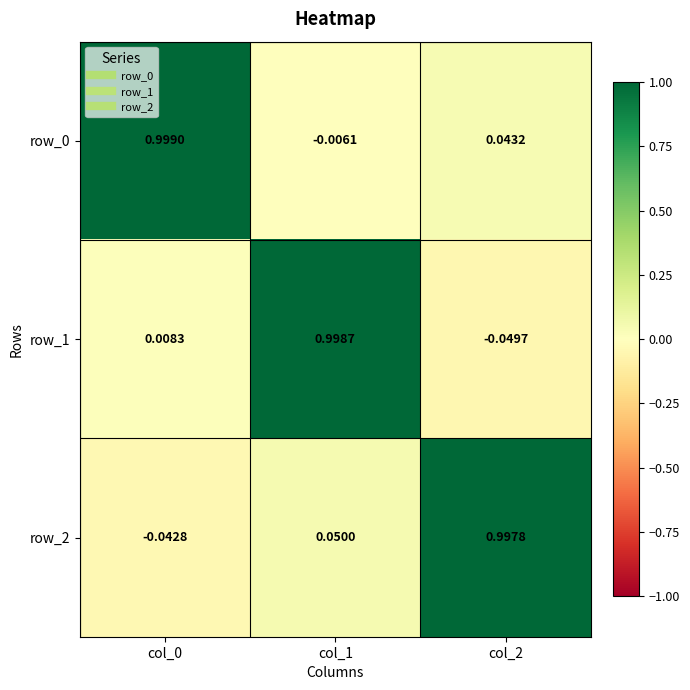

What is the sum of the row_1 values at col_1 and col_0?

1.0